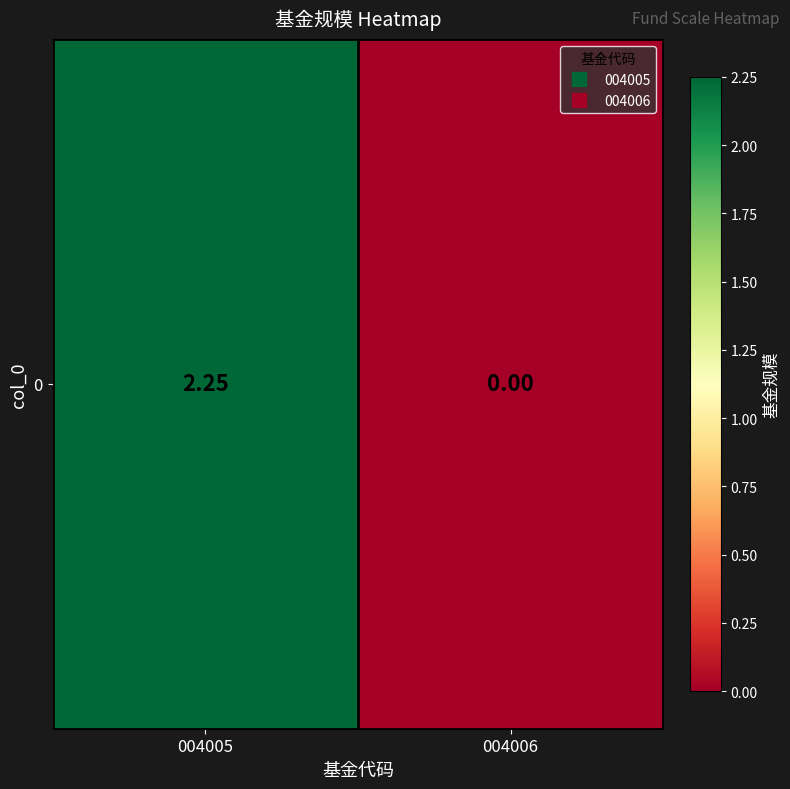

At which label is the value closest to 1?

004006